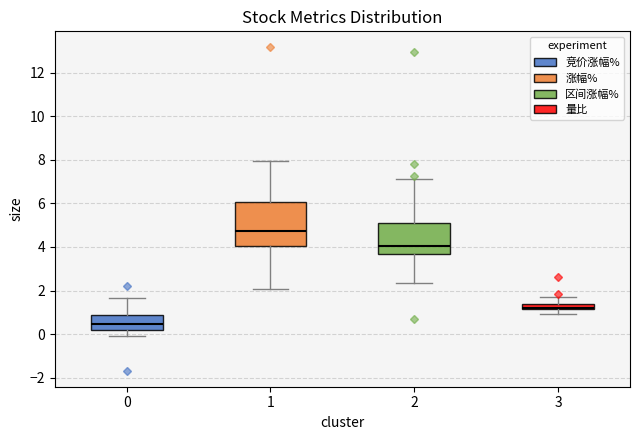

Where is the upper edge of the box at x = 3 on the y-axis? The values are not printed on the chart, so give them approximately, as read against the axis.

1.4